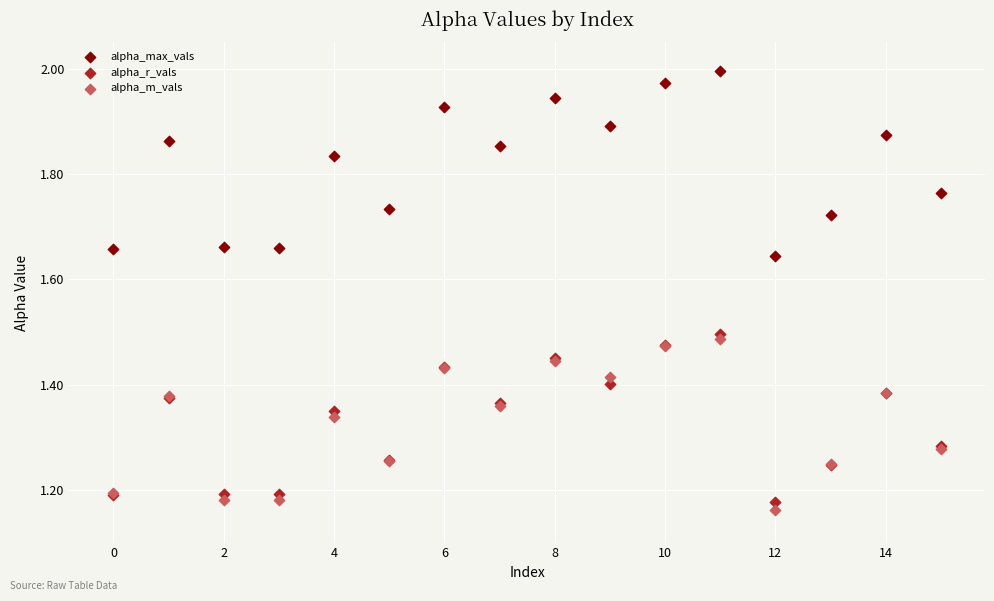

Which series contains the highest Y value?

alpha_max_vals